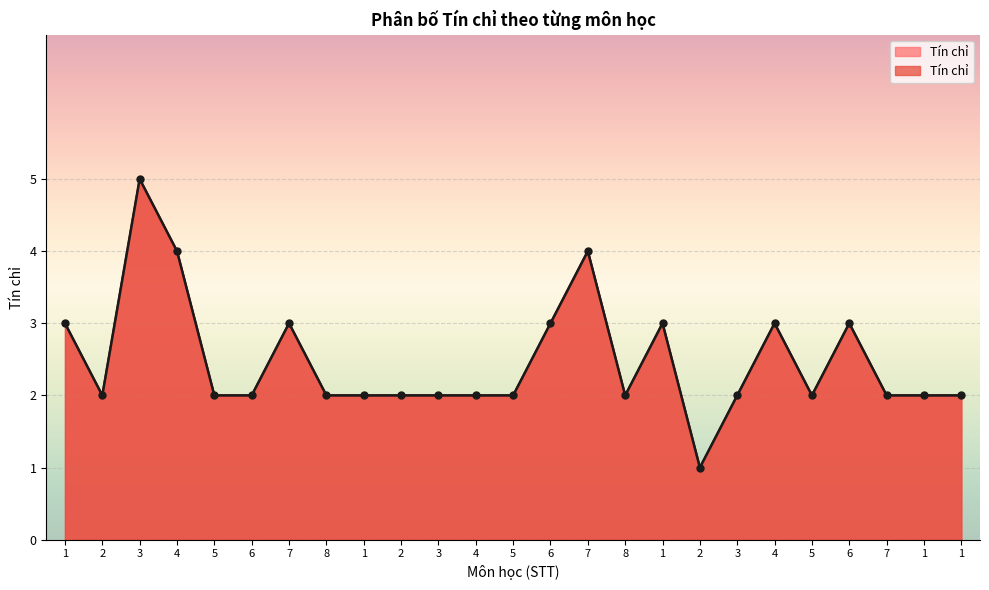

Read the value at 1.

2